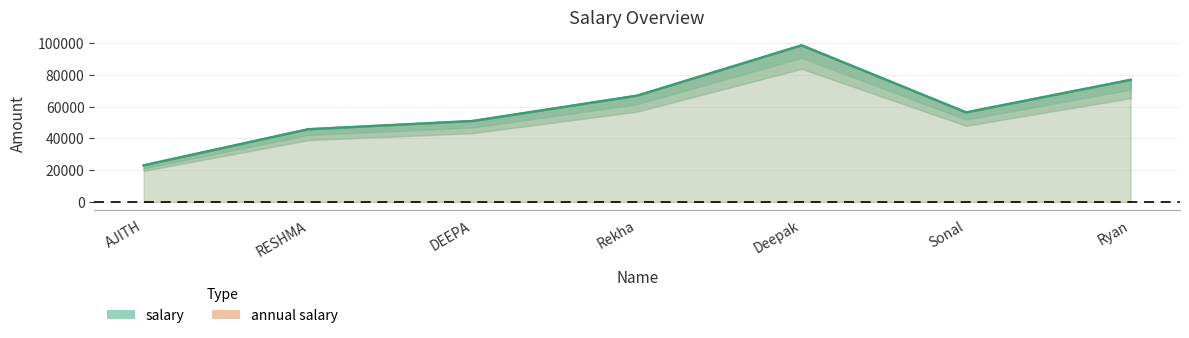

Does the chart display data point markers on the line(s)?

No